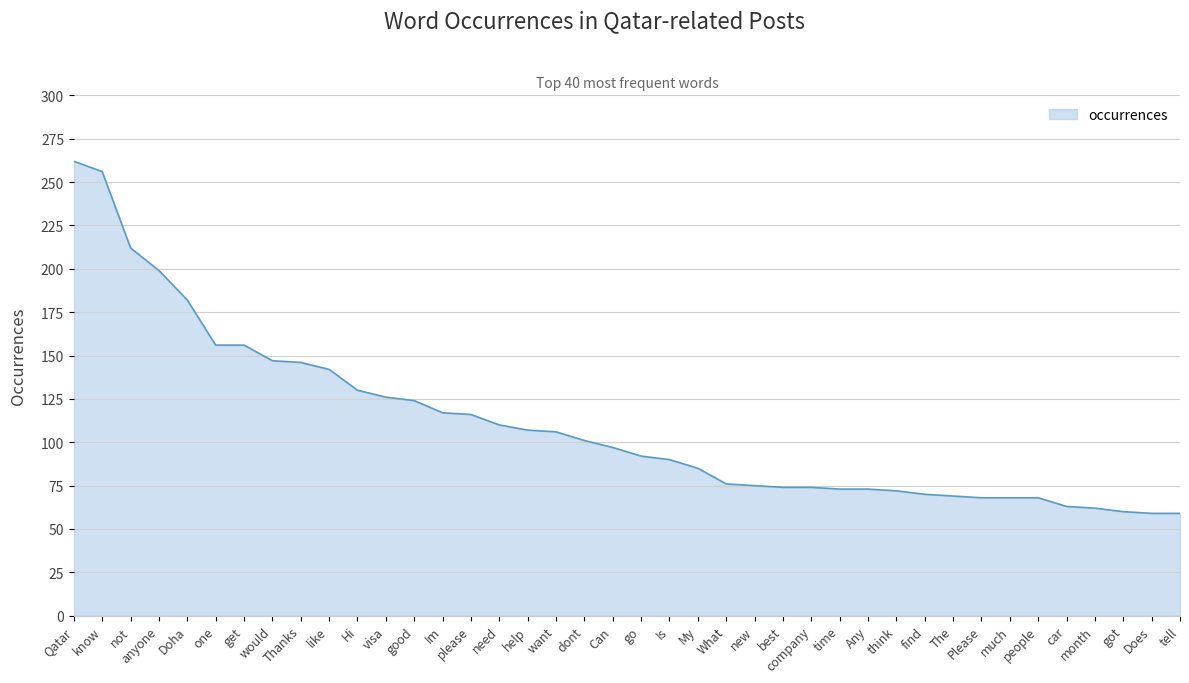

The value at go is 146. True or false?

False